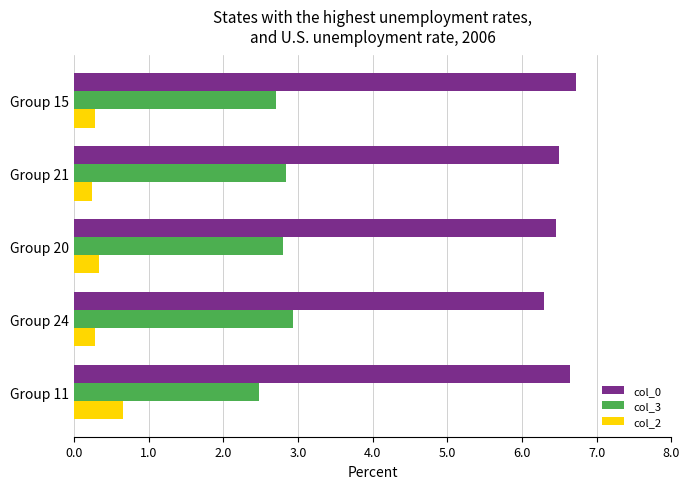

What is the average value of the col_3 series?

2.8